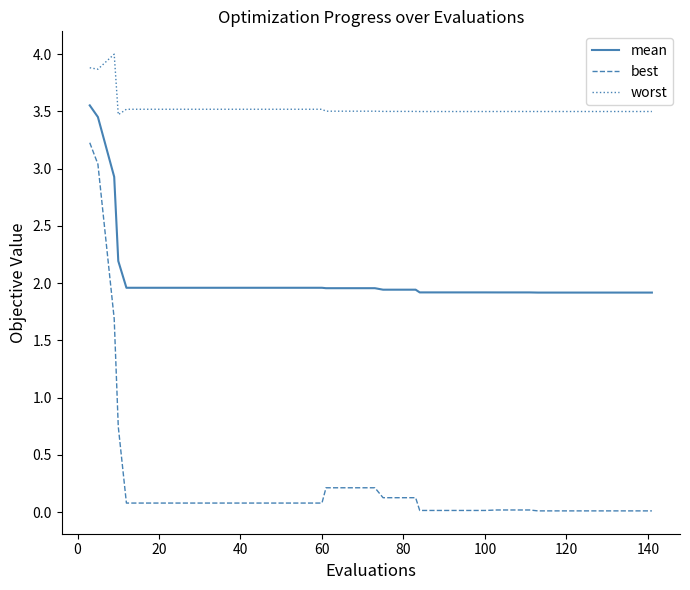

What is the greatest value displayed?

4.0